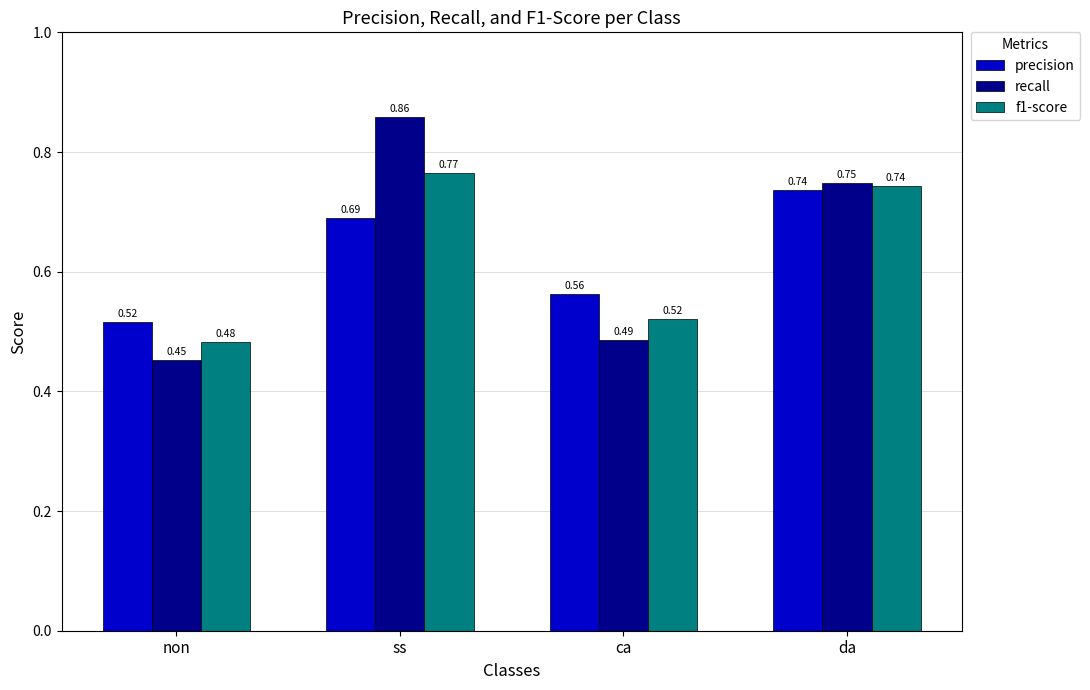

What is the difference between the maximum and second lowest values in the precision series?

0.2